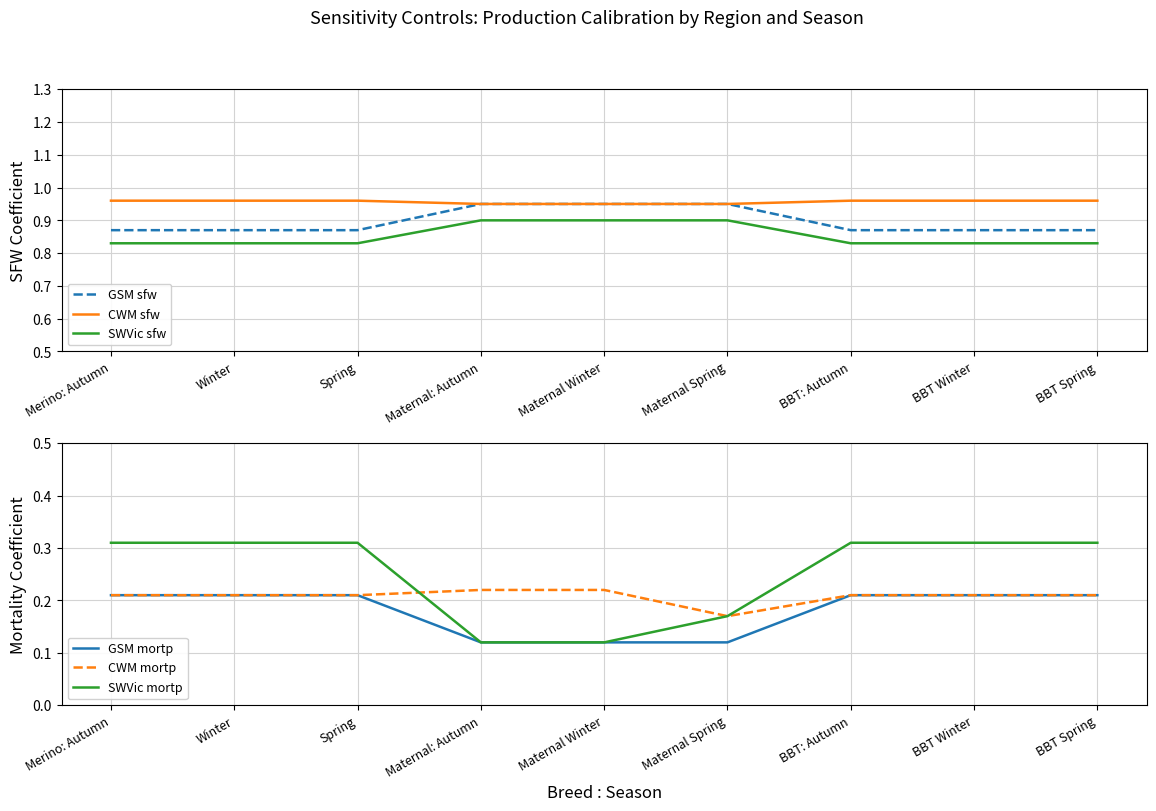

Count the number of data series in this chart.

6